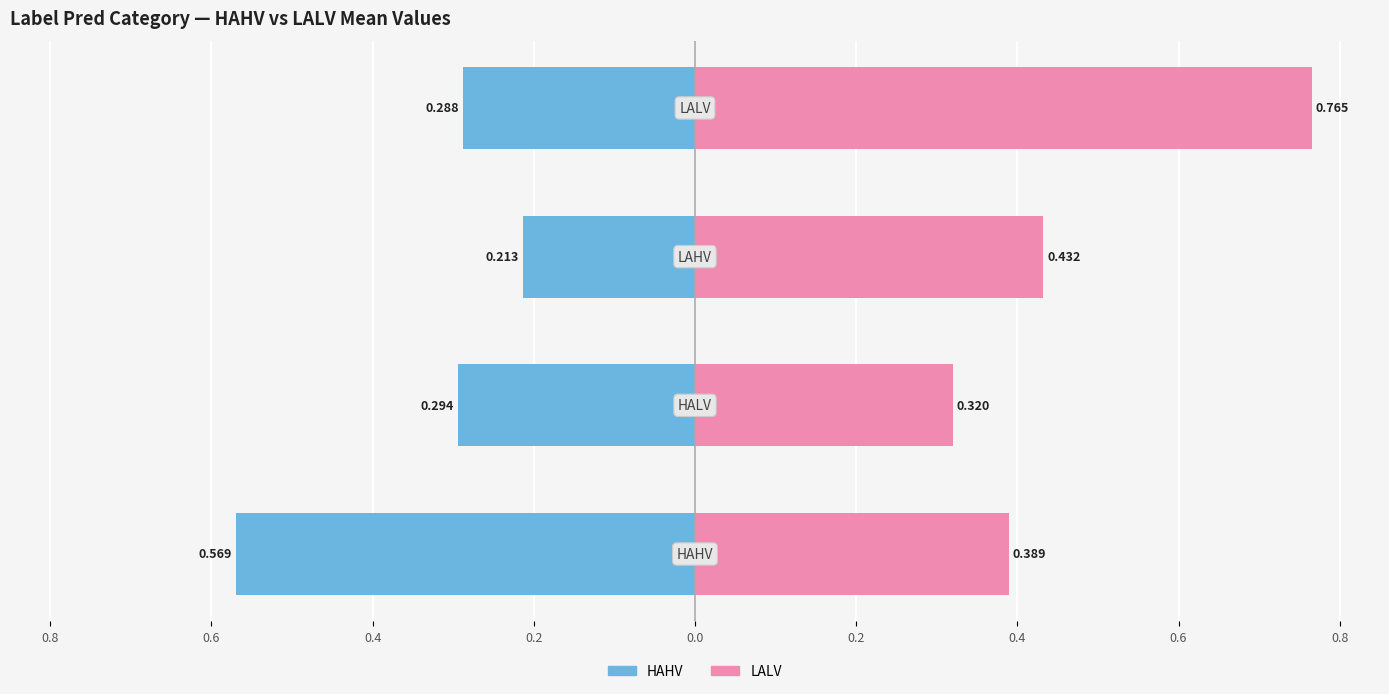

What is the sum of all LALV values?

1.9